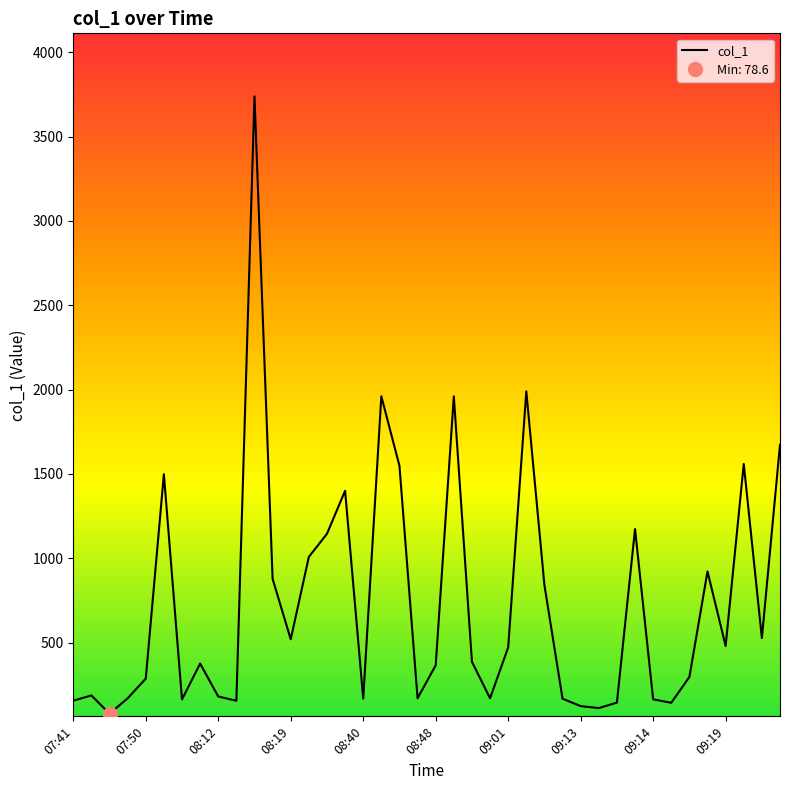

Reading left to right, what are all the values shown in this chart?

155.5	186.8	78.6	169.8	286.5	1498.4	163.0	375.5	180.7	155.0	3738.5	878.1	519.6	1008.1	1145.2	1400.3	167.8	1960.4	1548.1	170.1	365.5	1959.9	386.1	169.9	471.8	1989.7	840.6	167.4	123.5	111.8	144.4	1173.4	163.6	143.4	296.3	921.7	480.3	1559.3	527.1	1673.0